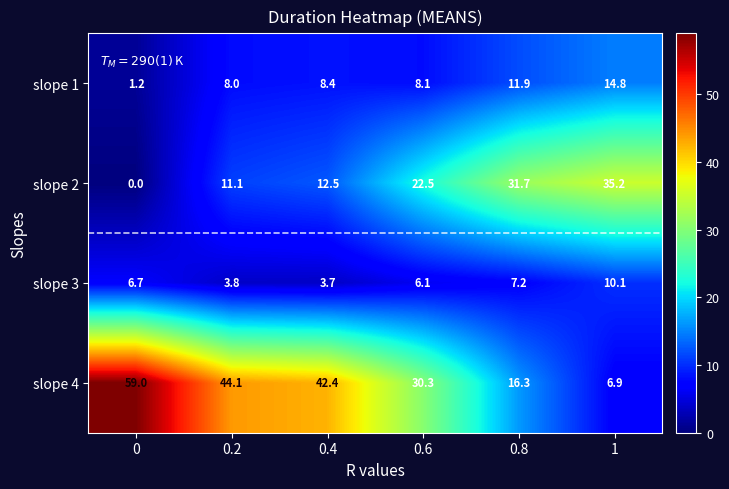

Reading left to right, transcribe all the data shown in this chart.

slope 1: 0=1.2	0.2=8.0	0.4=8.4	0.6=8.1	0.8=11.9	1=14.8
slope 2: 0=0.0	0.2=11.1	0.4=12.5	0.6=22.5	0.8=31.7	1=35.2
slope 3: 0=6.7	0.2=3.8	0.4=3.7	0.6=6.1	0.8=7.2	1=10.1
slope 4: 0=59.0	0.2=44.1	0.4=42.4	0.6=30.3	0.8=16.3	1=6.9